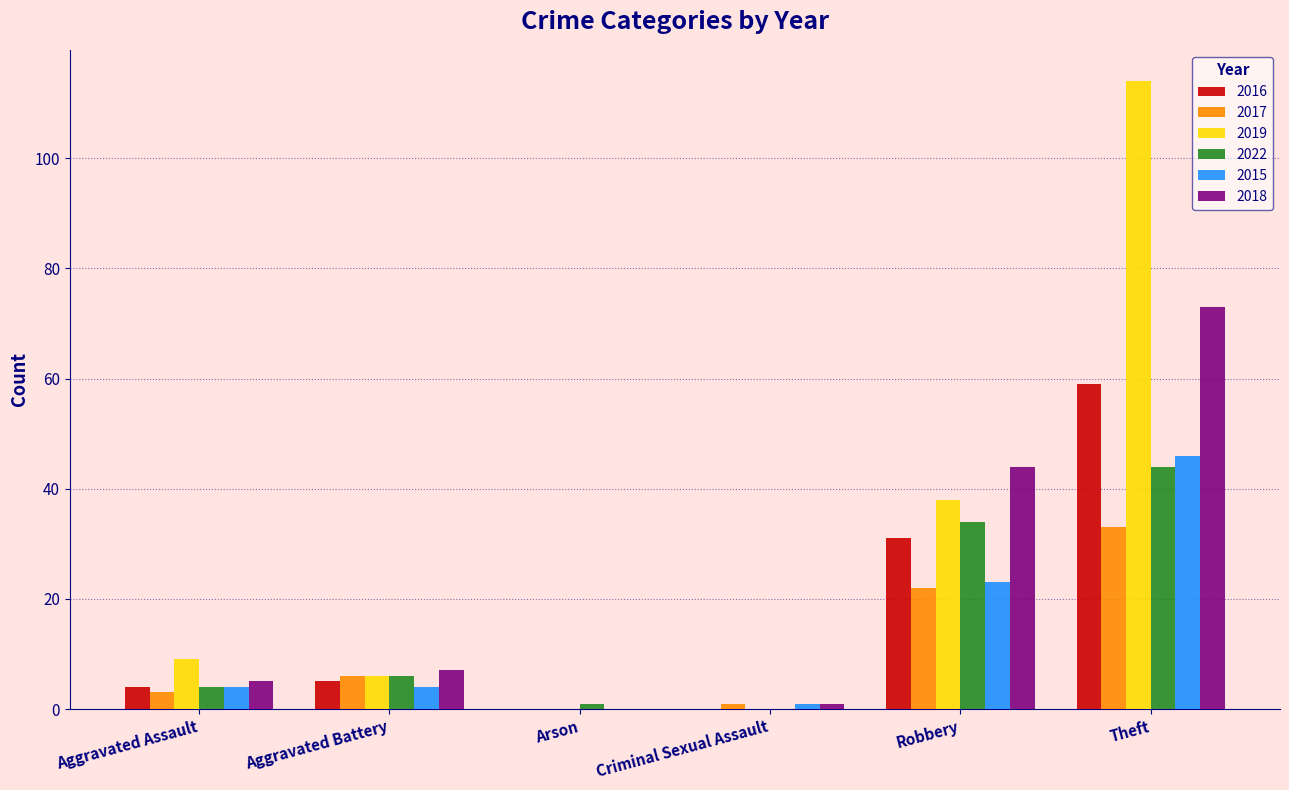

How many groups of bars are there?

6